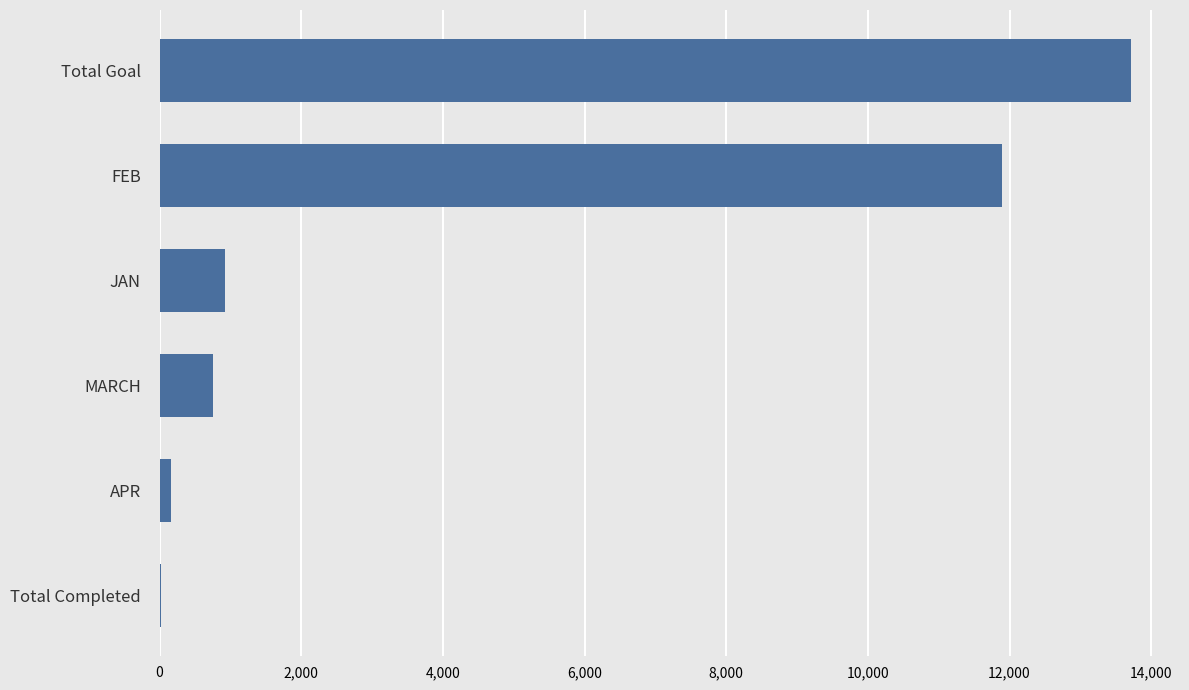

Where is the data nearest to the value 6872?

FEB